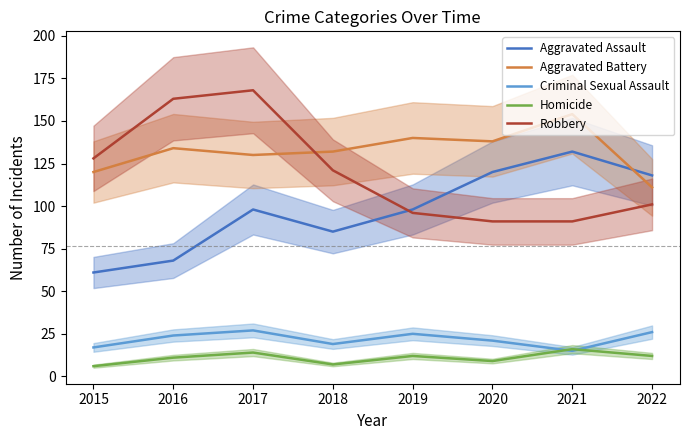

How many data points does each series have?

8